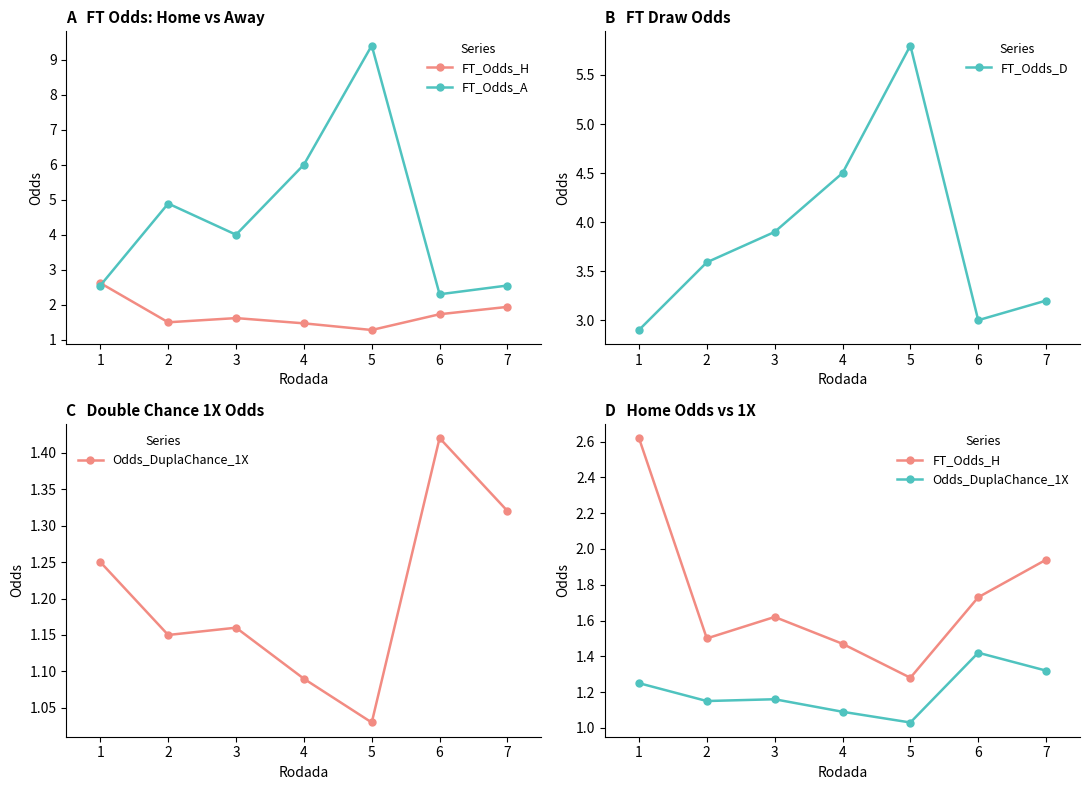

At how many categories does at least one series exceed 5?

2